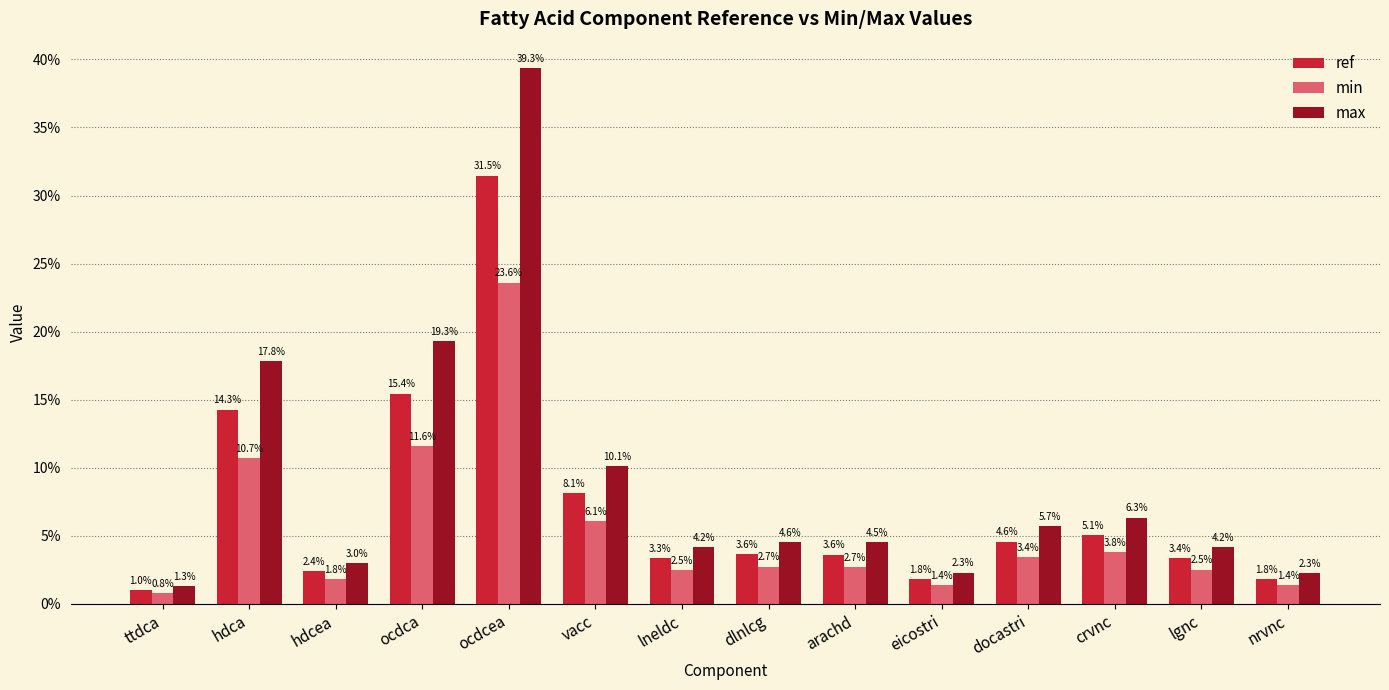

Between hdcea and eicostri, which series saw the biggest shift?

max